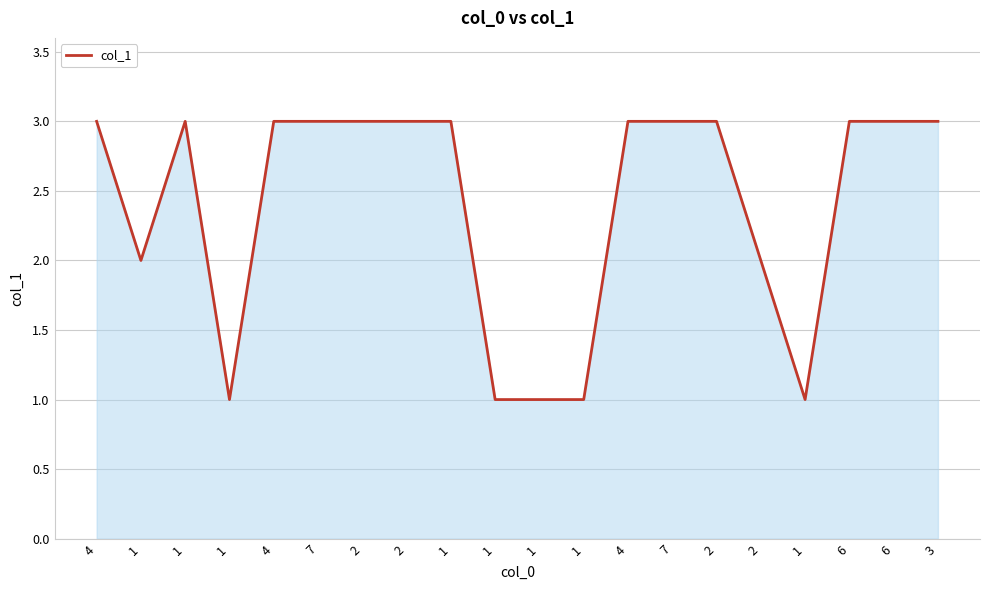

What is the label of the 2nd point from the right?

6